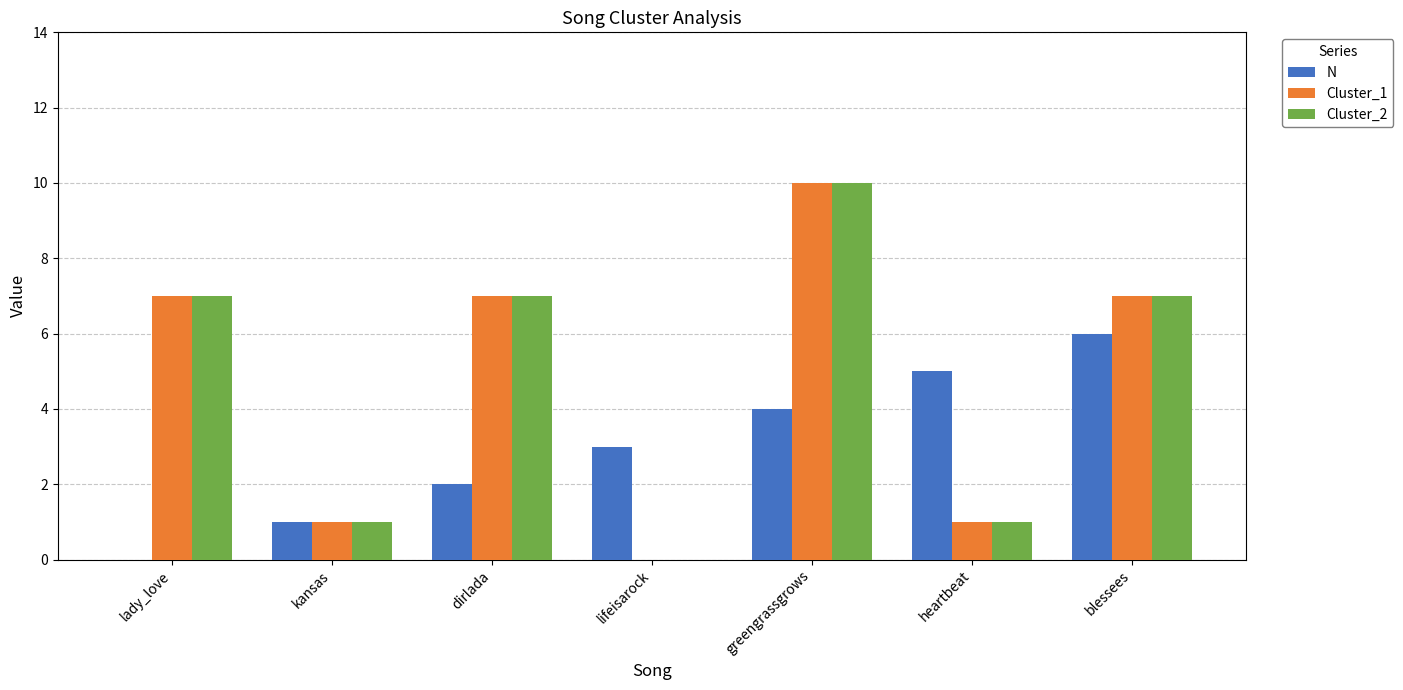

How many groups of bars are there?

7